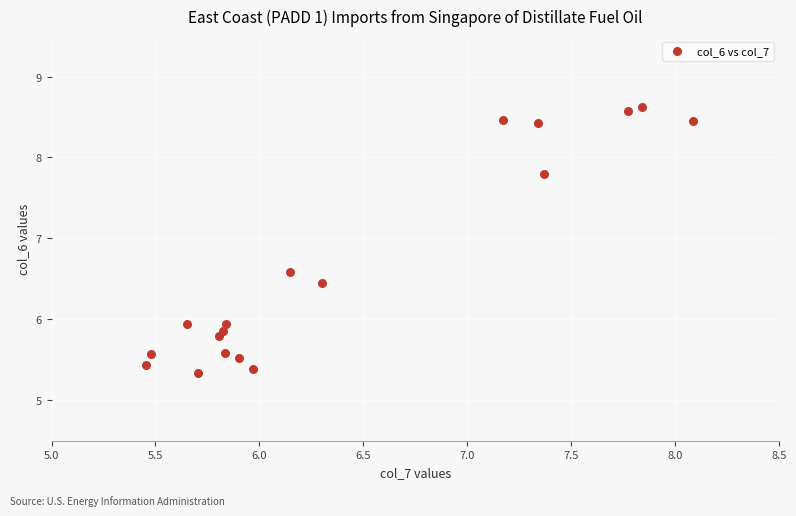

What is the range of X values (max minus min)?

2.6